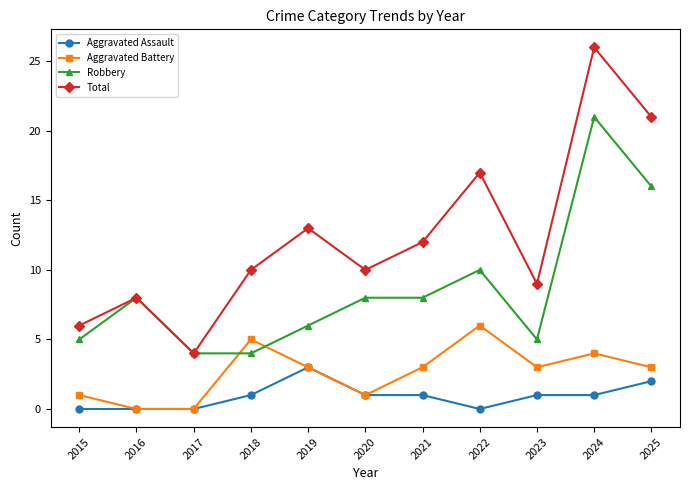

How many lines are shown in the chart?

4